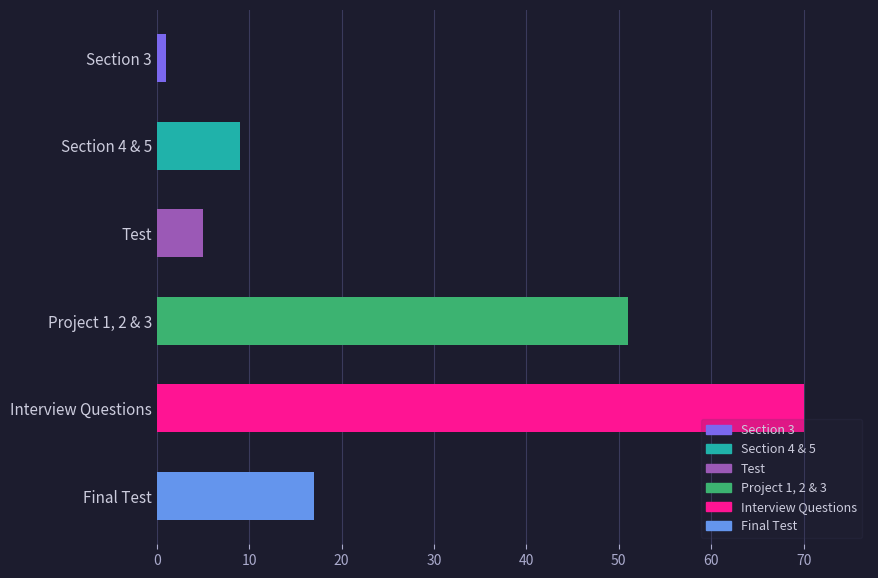

What is the maximum value shown in the chart?

70